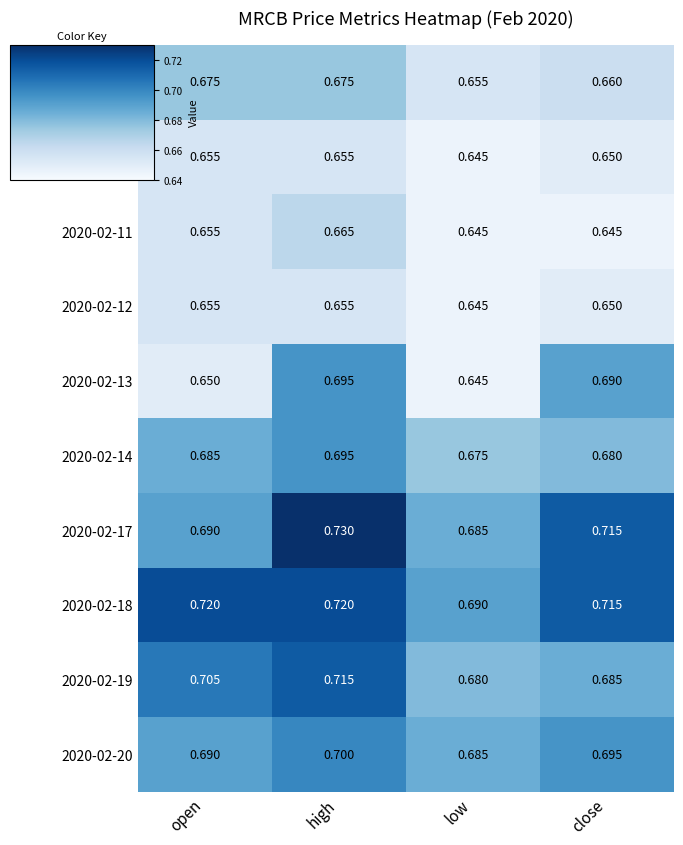

At which label is 2020-02-07 closest to 0?

low